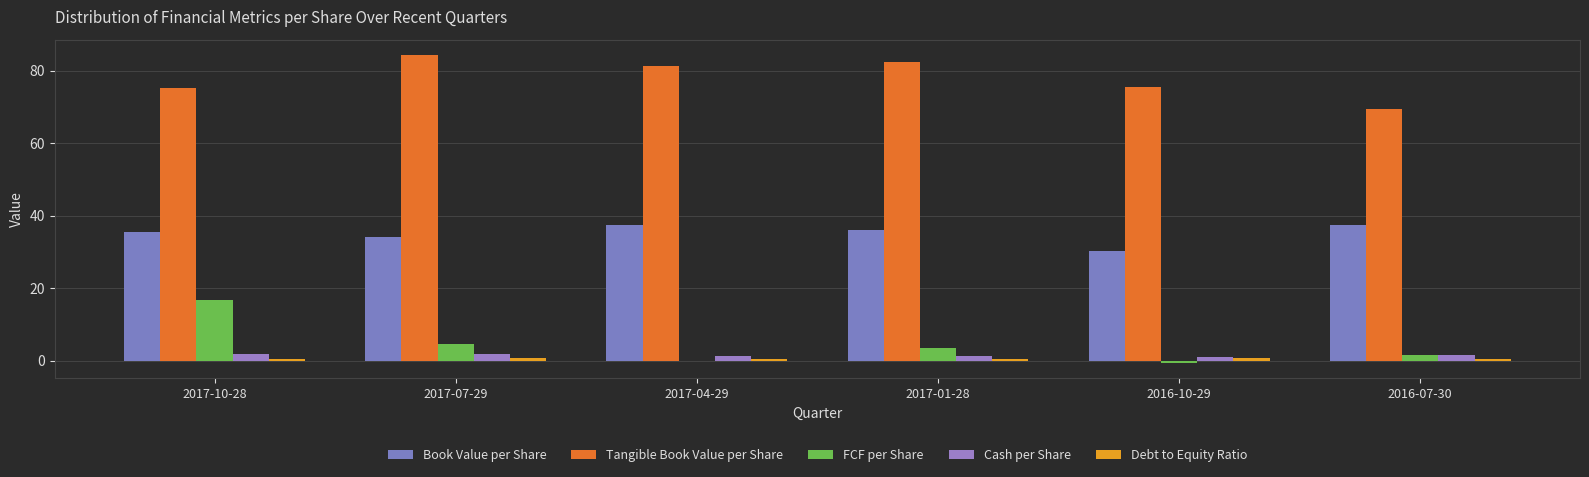

How many values in the FCF per Share series exceed 3?

3